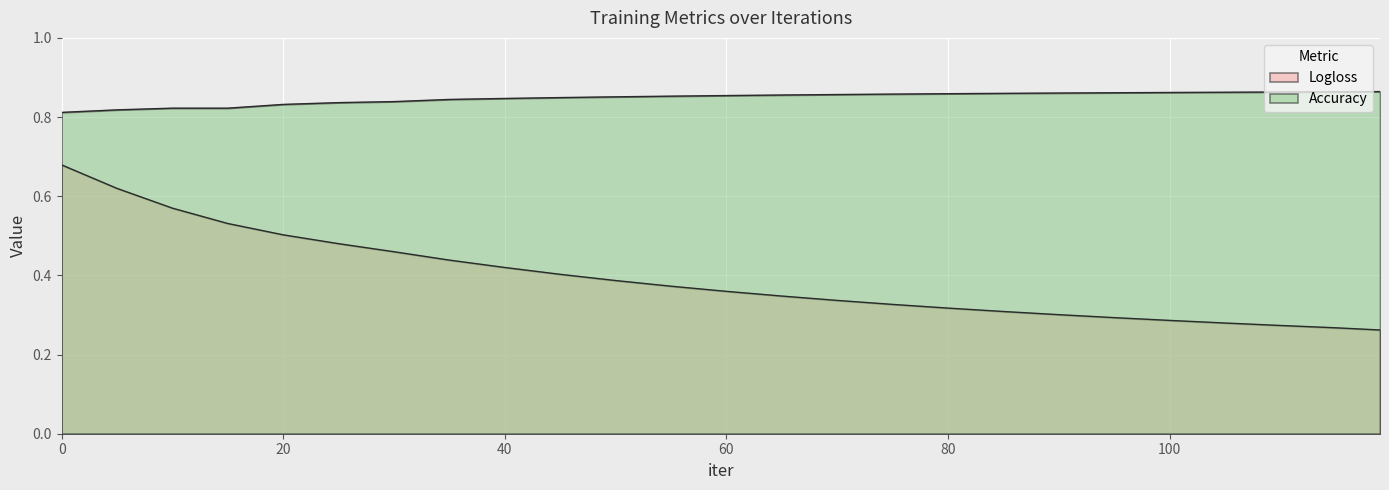

What is the average value of the Logloss series?

0.4